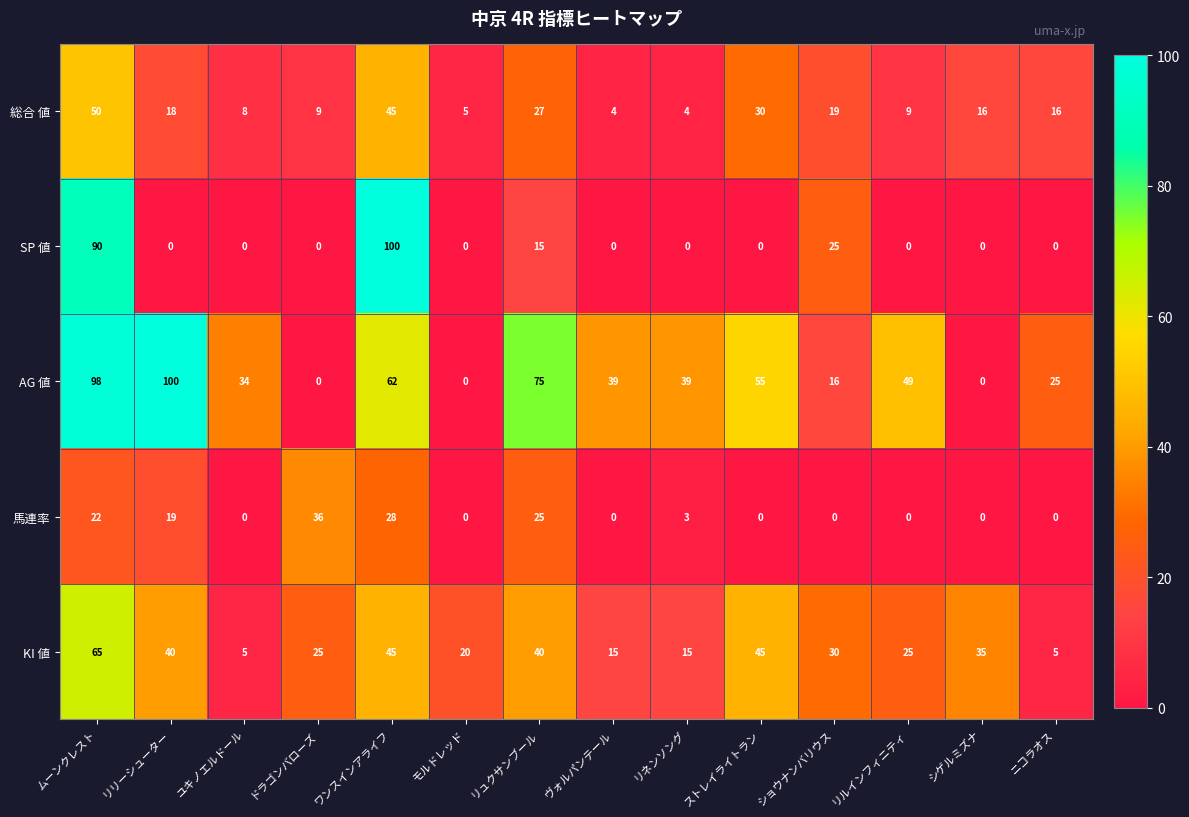

At how many categories does at least one series exceed 85?

3